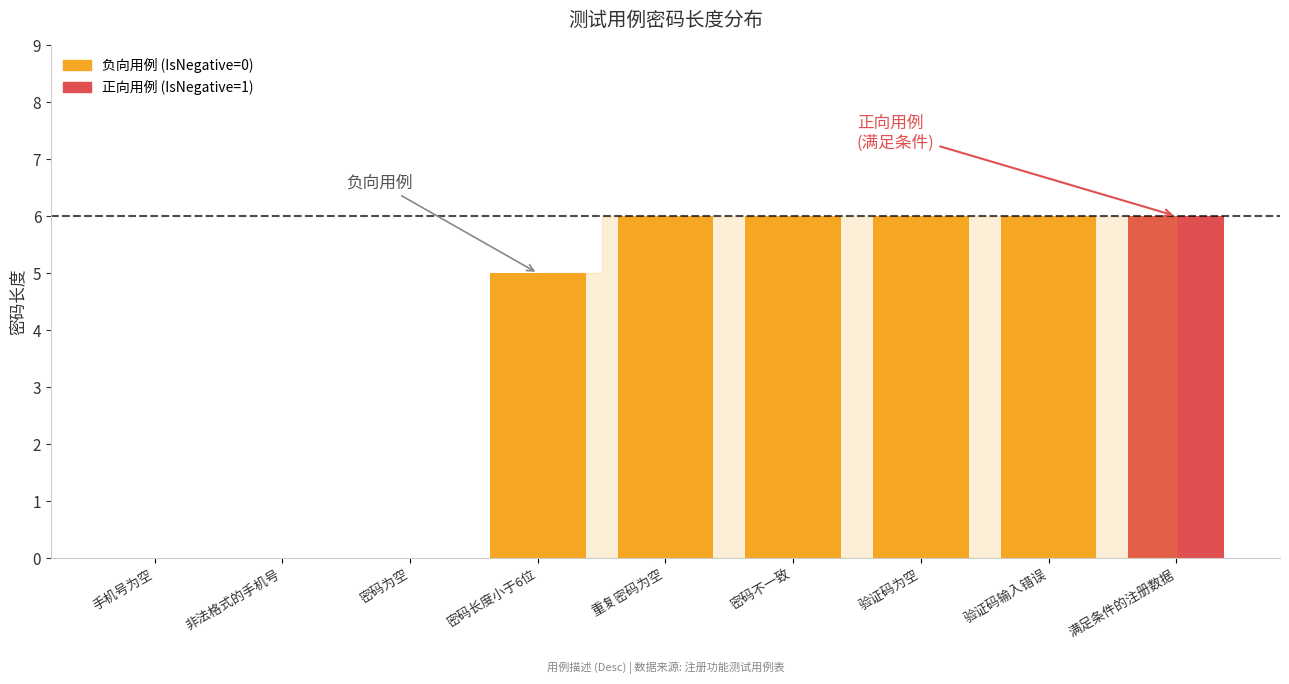

The value at 手机号为空 is -4. True or false?

False